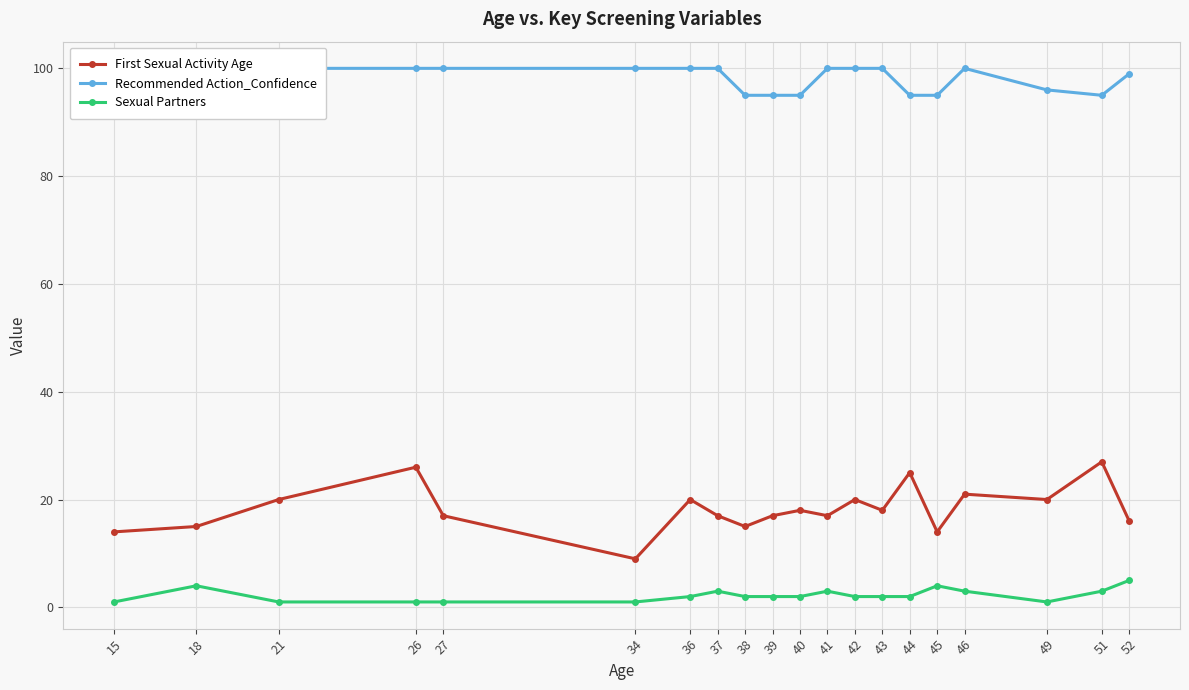

What is the sum of the Sexual Partners values at 43 and 41?

5